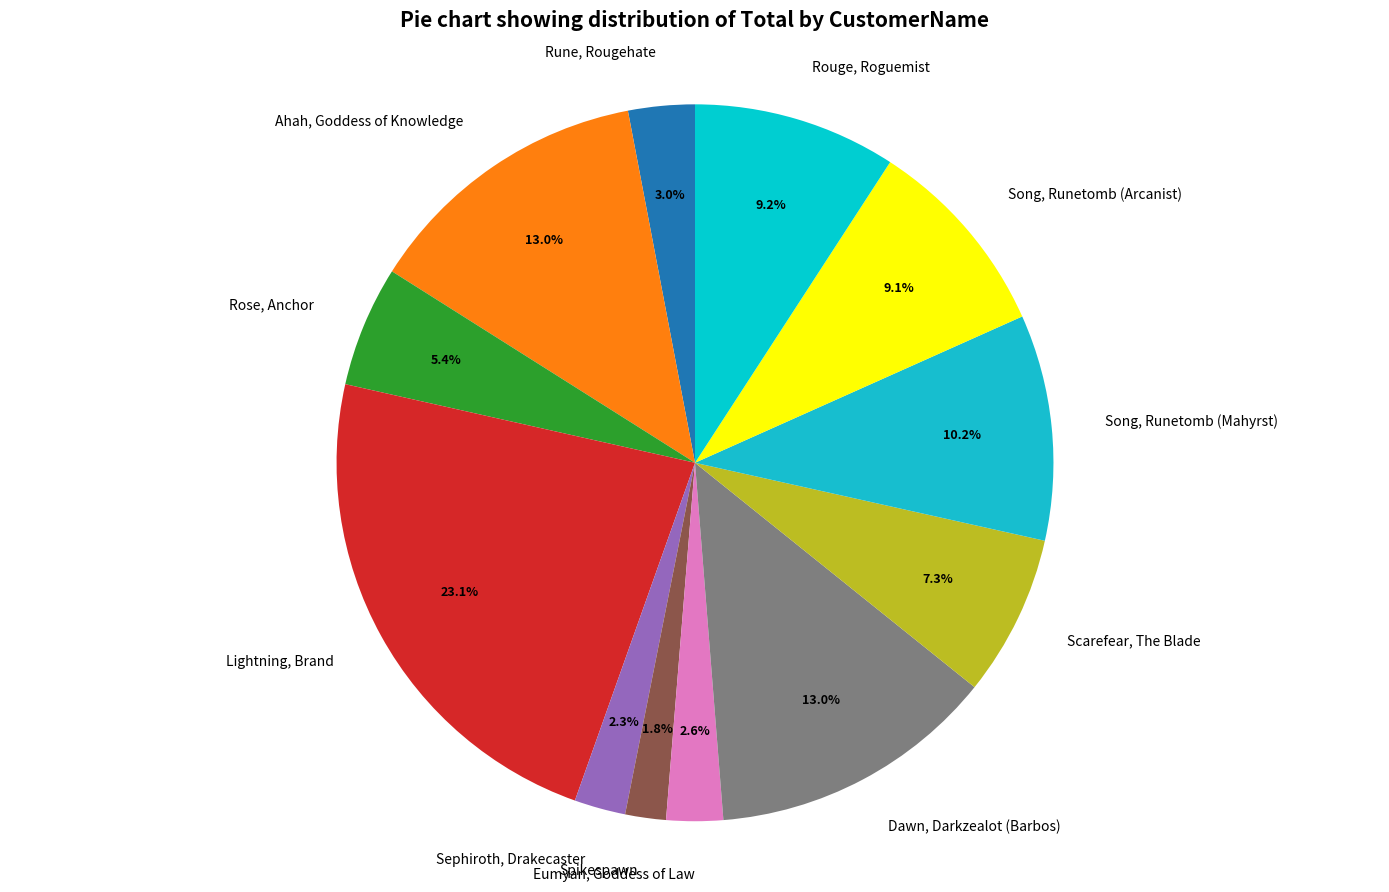

How many segments does this pie chart have?

12